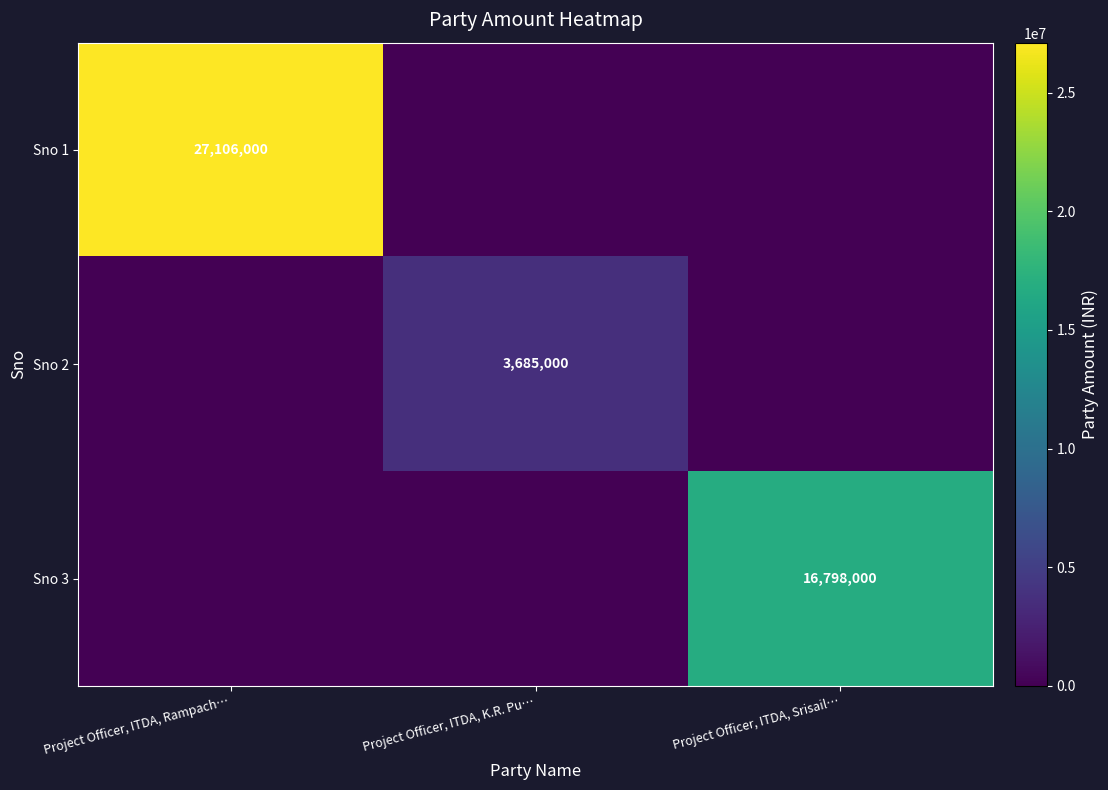

Which label corresponds to the largest value in the chart?

Project Officer, ITDA, Rampach…